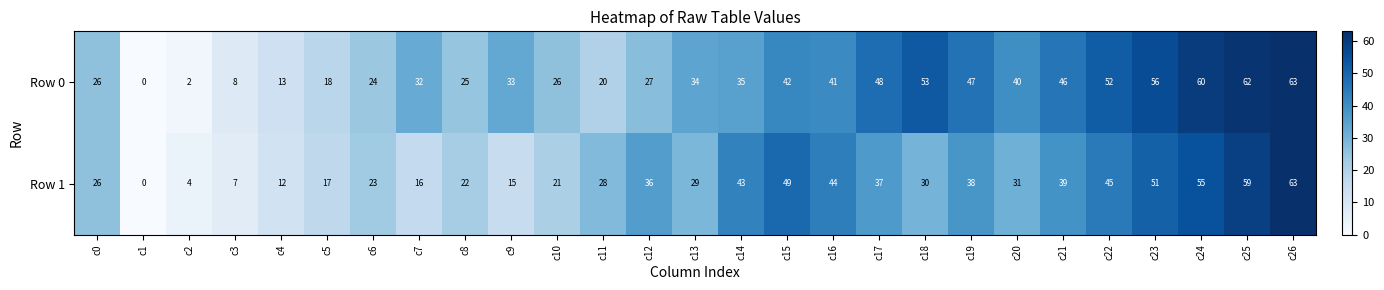

True or false: Row 1 has a value of 21 at c10.

True